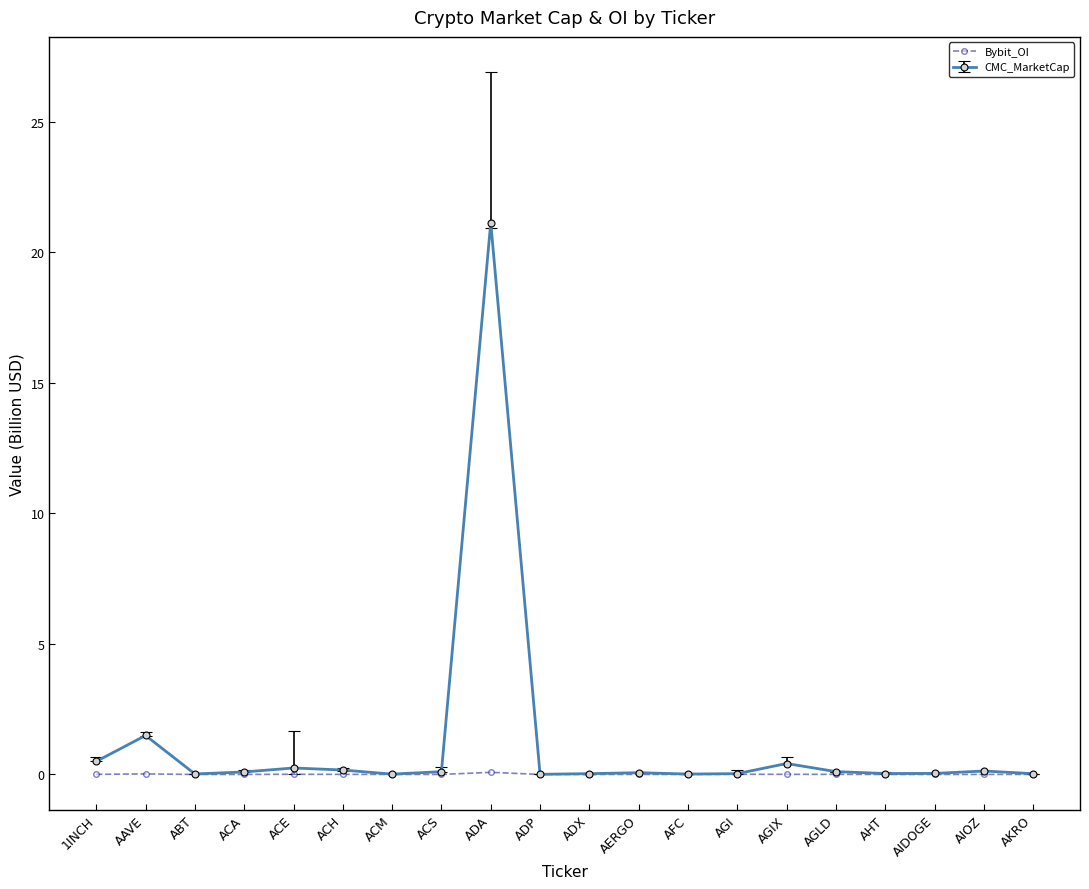

What is the maximum value shown in the chart?

21.1